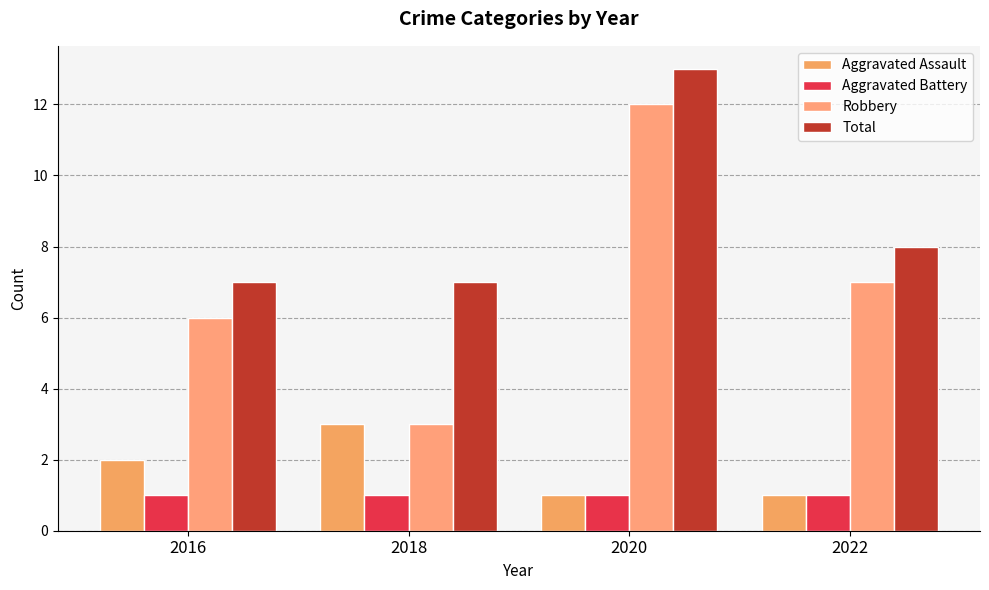

Which series has the widest spread of values?

Robbery